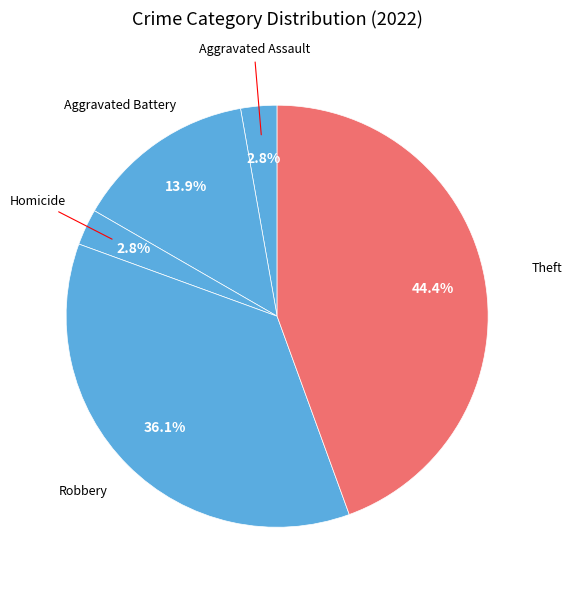

Count the number of slices in the pie.

5